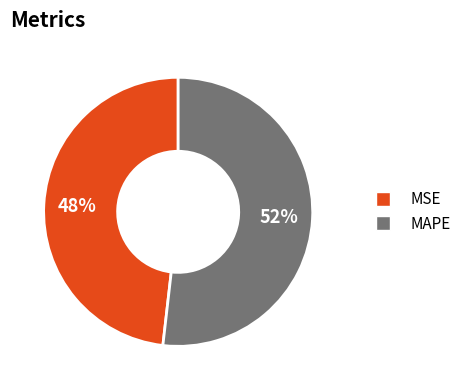

Which category has the smallest portion of the pie?

MSE